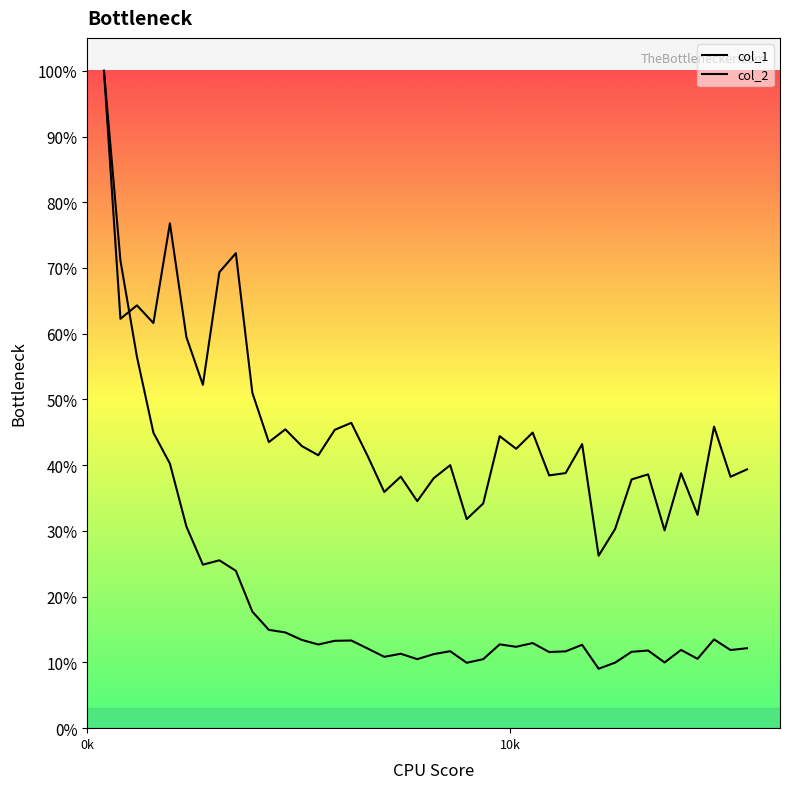

Does the chart display data point markers on the line(s)?

No